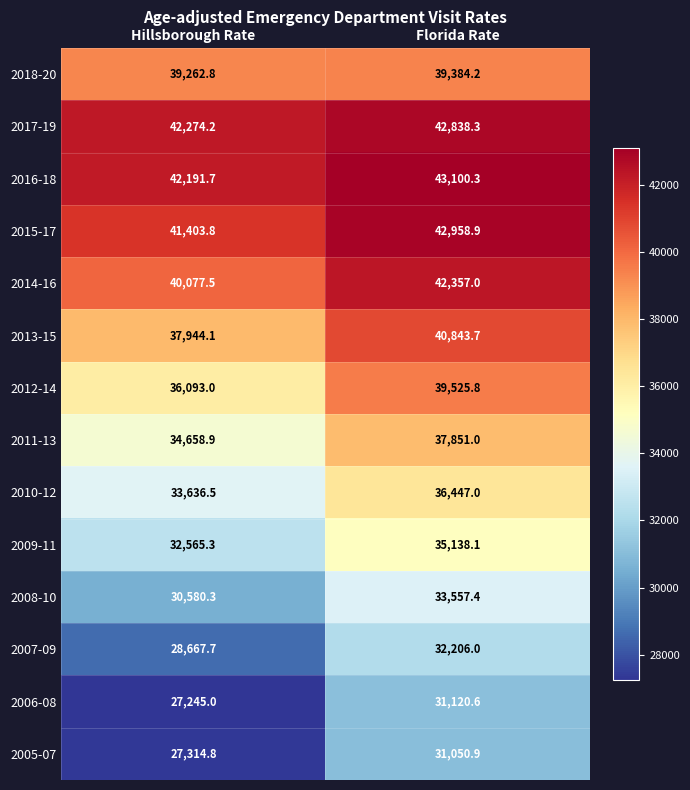

Rank the series by their maximum value, from highest to lowest.

2016-18, 2015-17, 2017-19, 2014-16, 2013-15, 2012-14, 2018-20, 2011-13, 2010-12, 2009-11, 2008-10, 2007-09, 2006-08, 2005-07